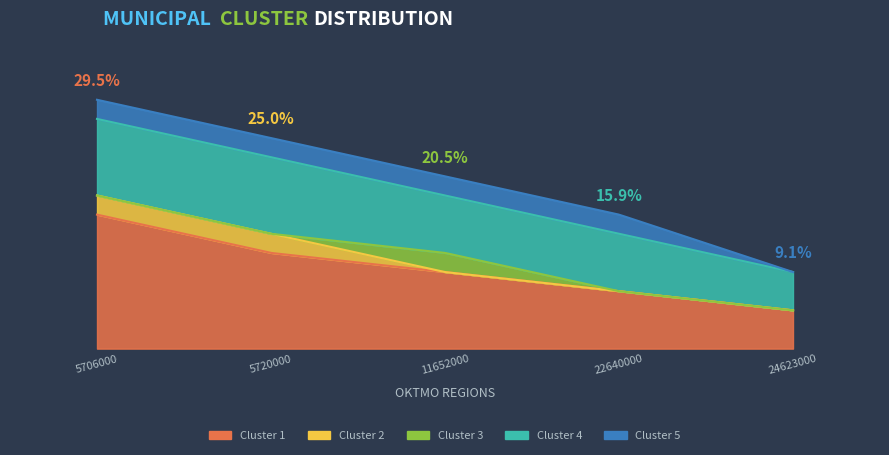

The value of clust_1 at 24623000 is 2. True or false?

True